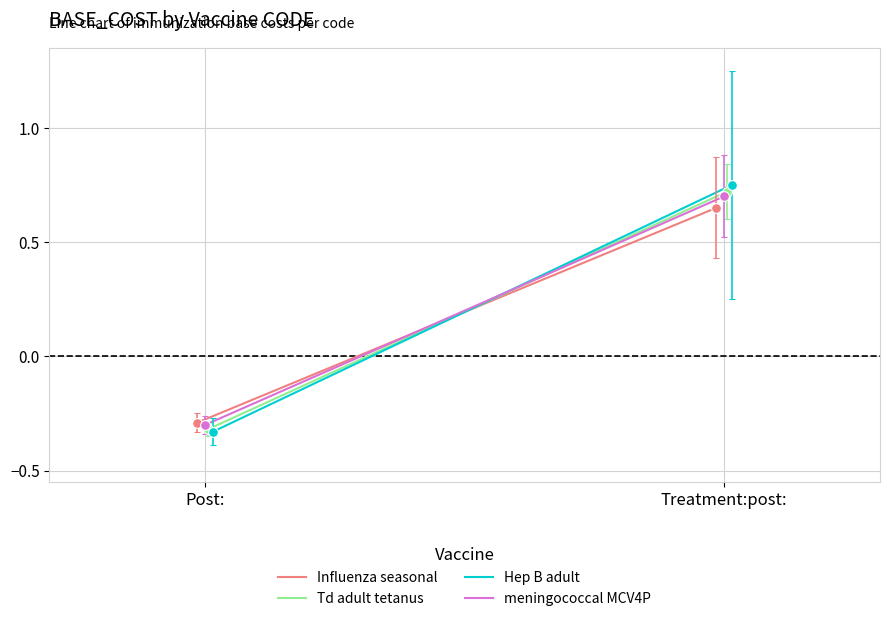

What is the difference between the maximum and minimum values in the meningococcal MCV4P series?

1.0